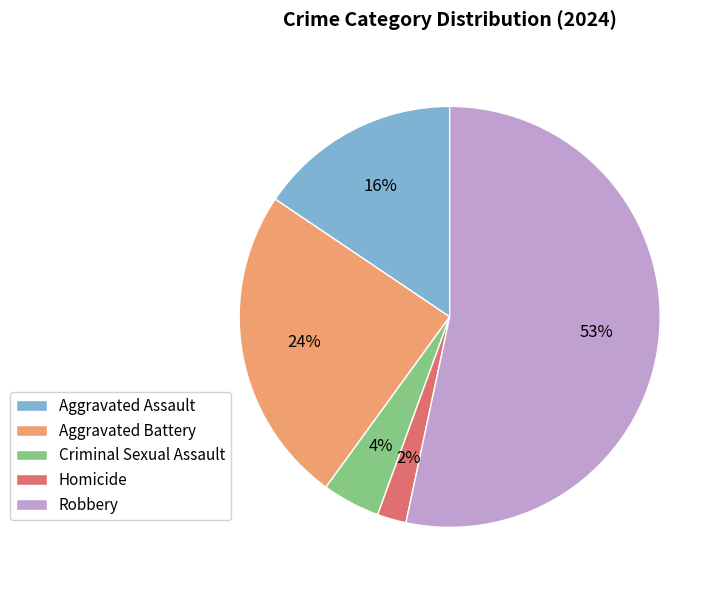

Do Homicide and Aggravated Assault together represent more than half of the pie?

No